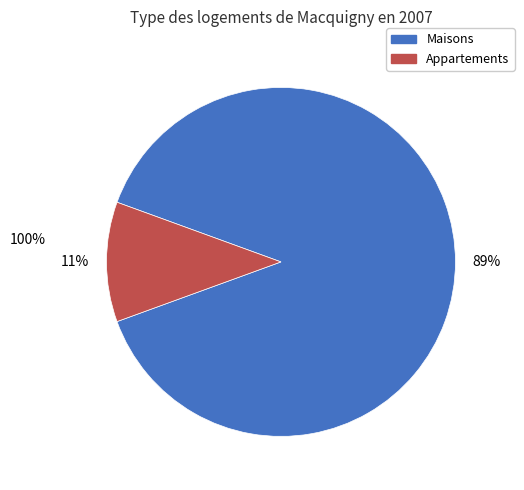

Is there a majority slice in this chart?

Yes